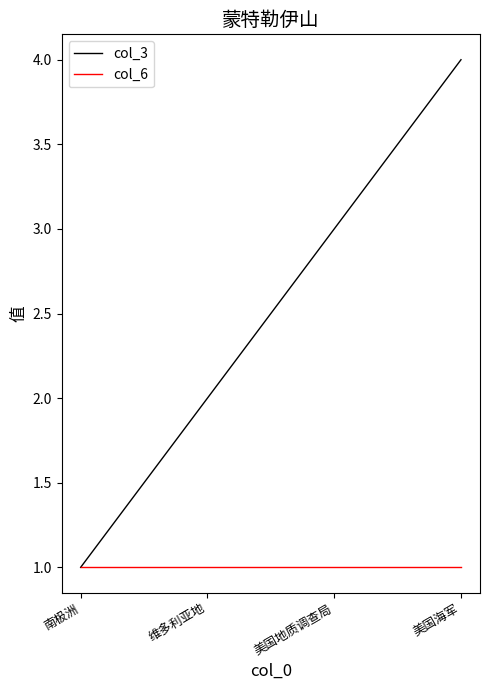

Is it true that col_6 equals 1 at 美国地质调查局?

True